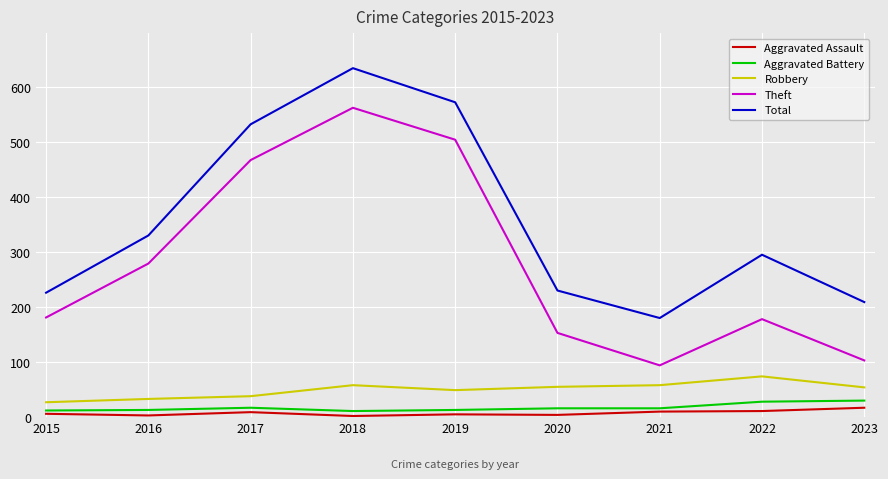

What value does the Aggravated Battery series have at 2021?

16